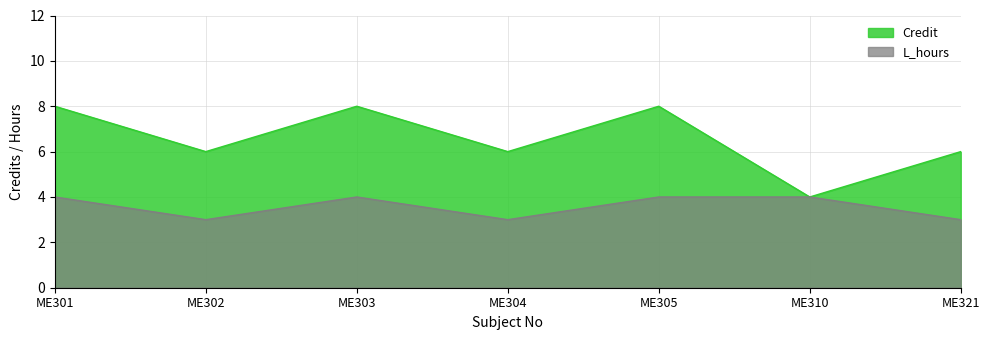

Which category has the lowest value across all series?

ME302